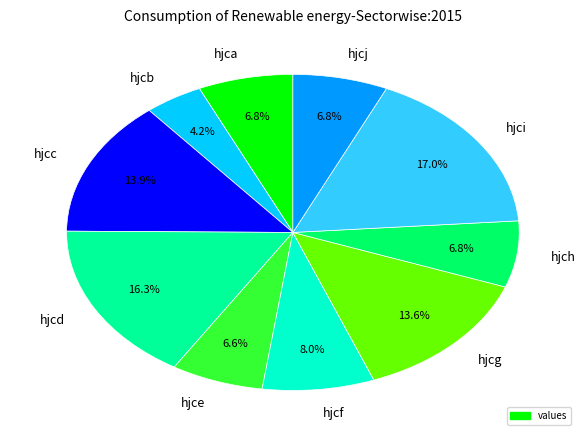

Which slice is the smallest?

hjcb